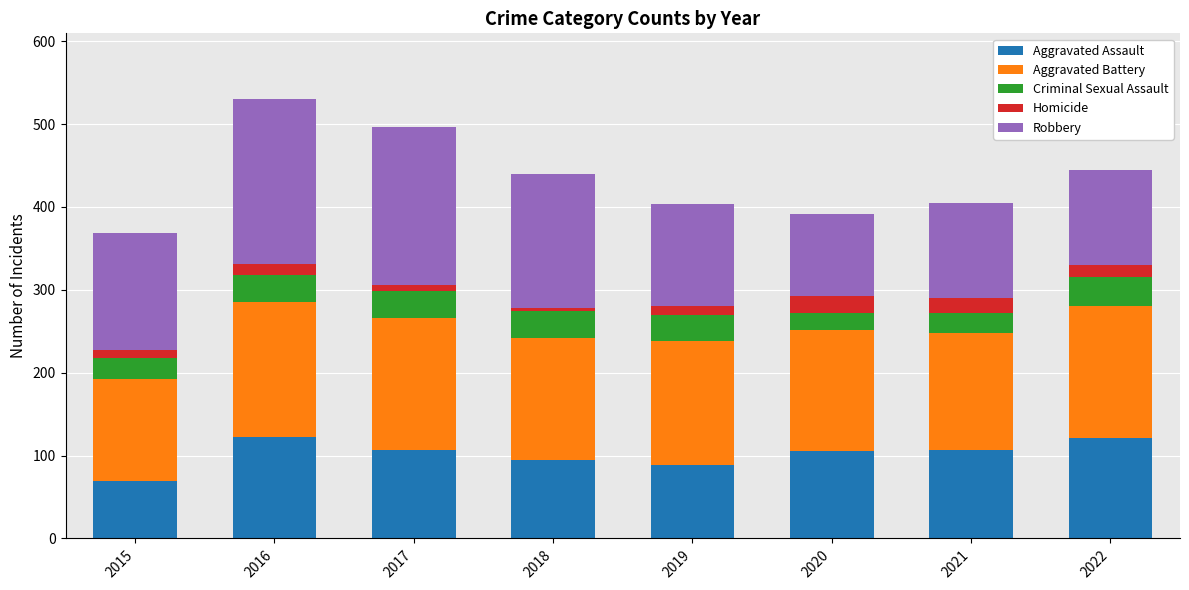

What is the total value across all series at 2022?

444